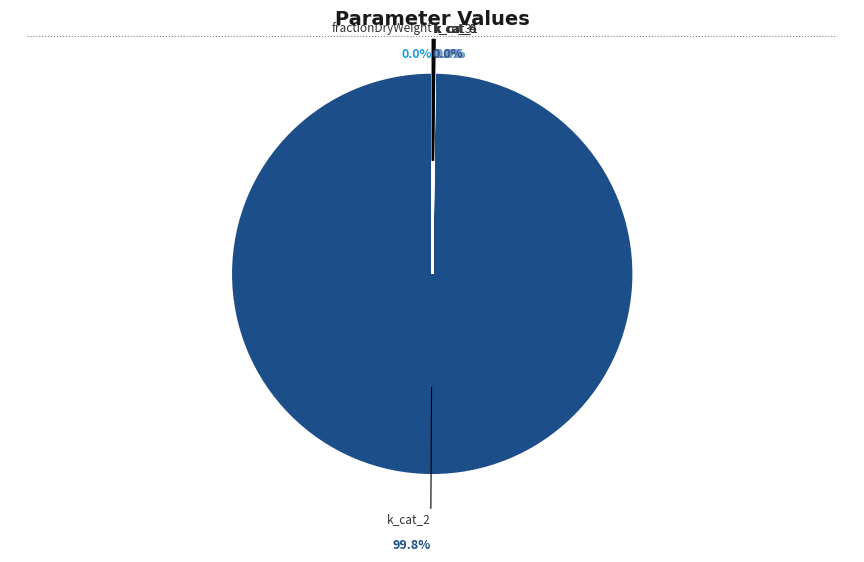

Is there any slice that represents more than half of the pie?

Yes